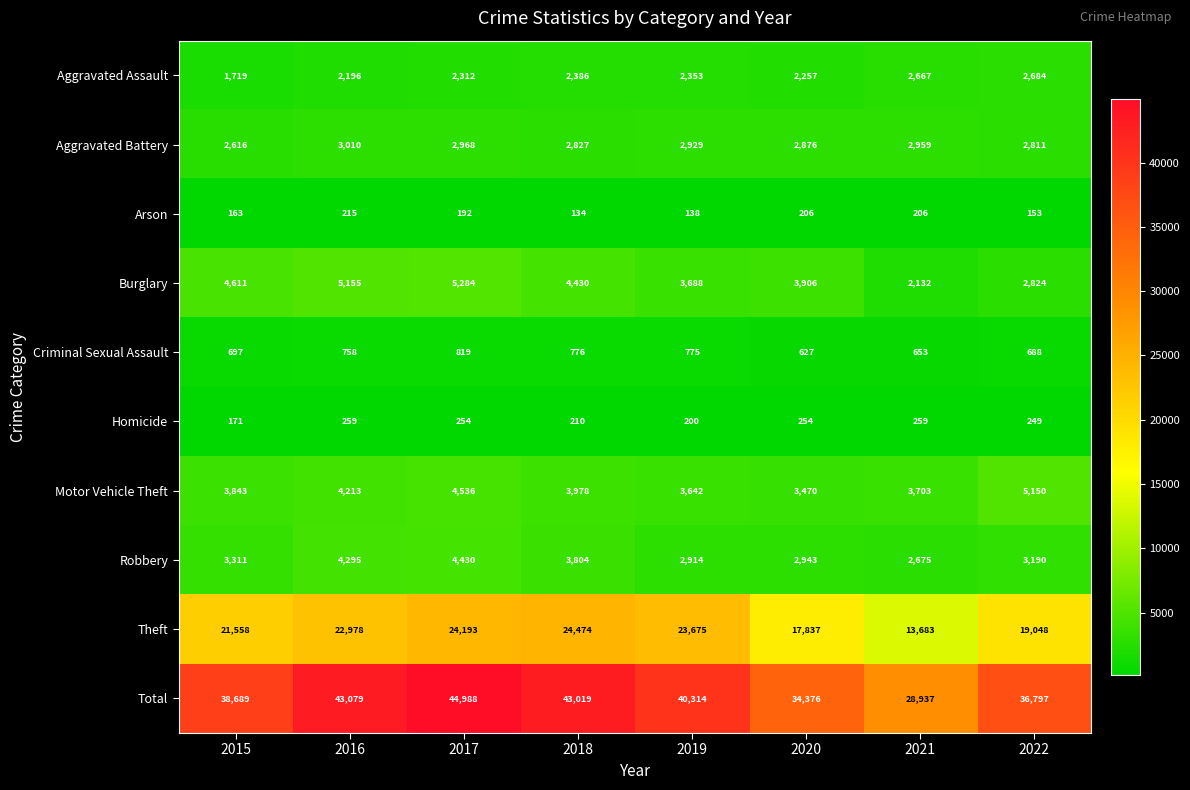

What is the spread (max minus min) of values at 2021?

28731